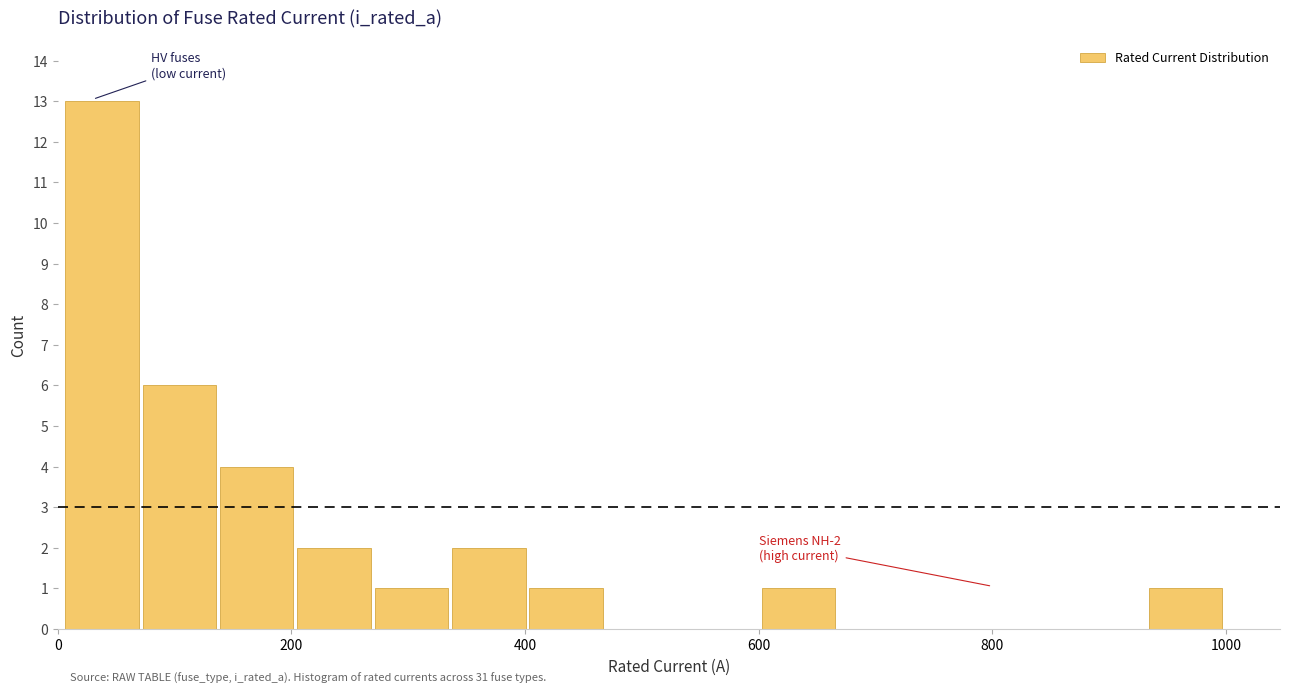

Read against the x-axis, roughly where is the centre of the tallest bar?

40